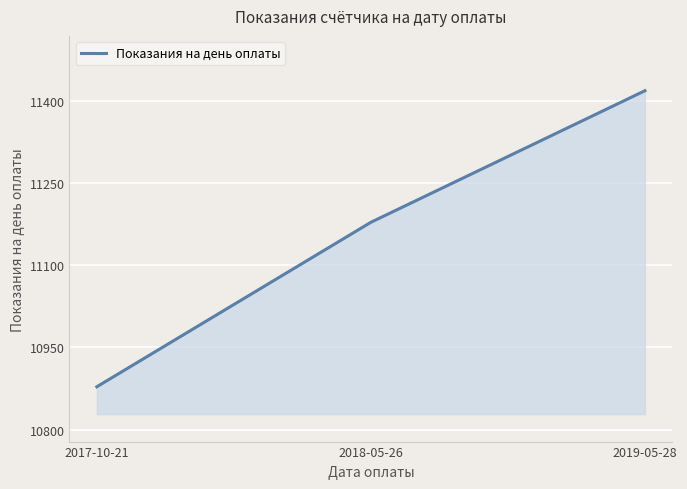

Reading left to right, list all the values displayed in this chart.

10878	11178	11418